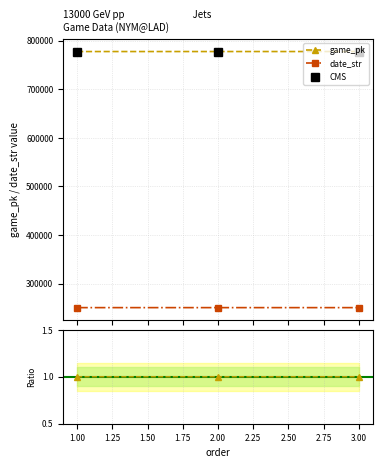

At how many categories does at least one series exceed 435180?

3